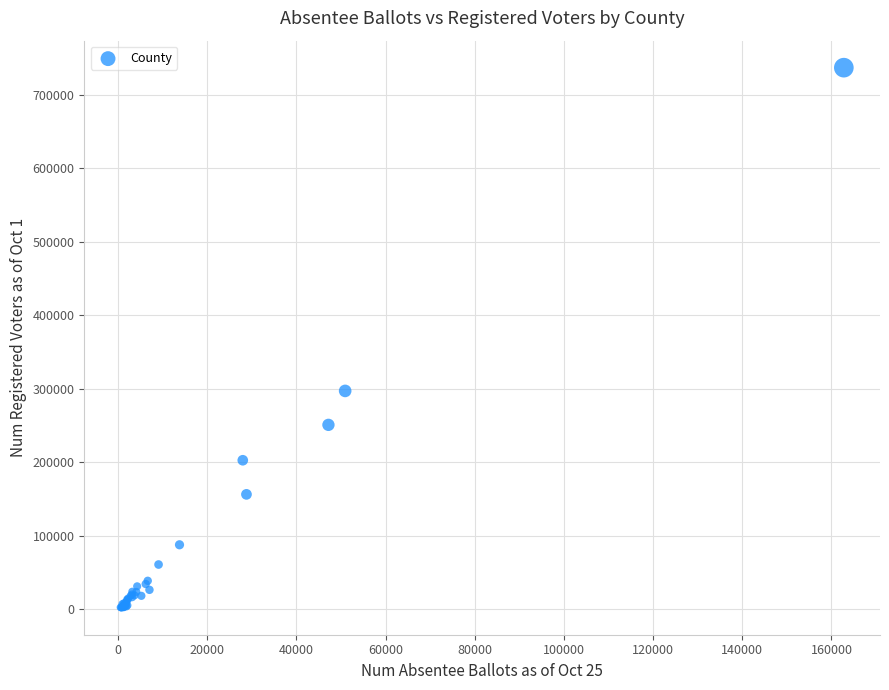

What Y value in the scatter plot is closest to 369603?

297151